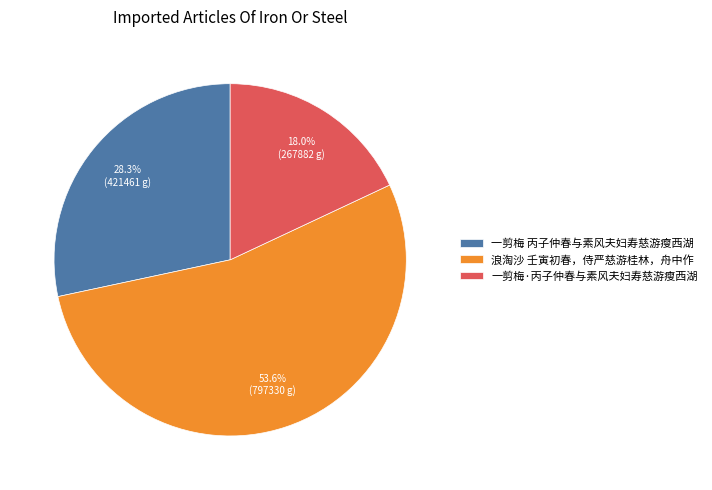

Which slice represents more than half of the pie?

浪淘沙 壬寅初春，侍严慈游桂林，舟中作